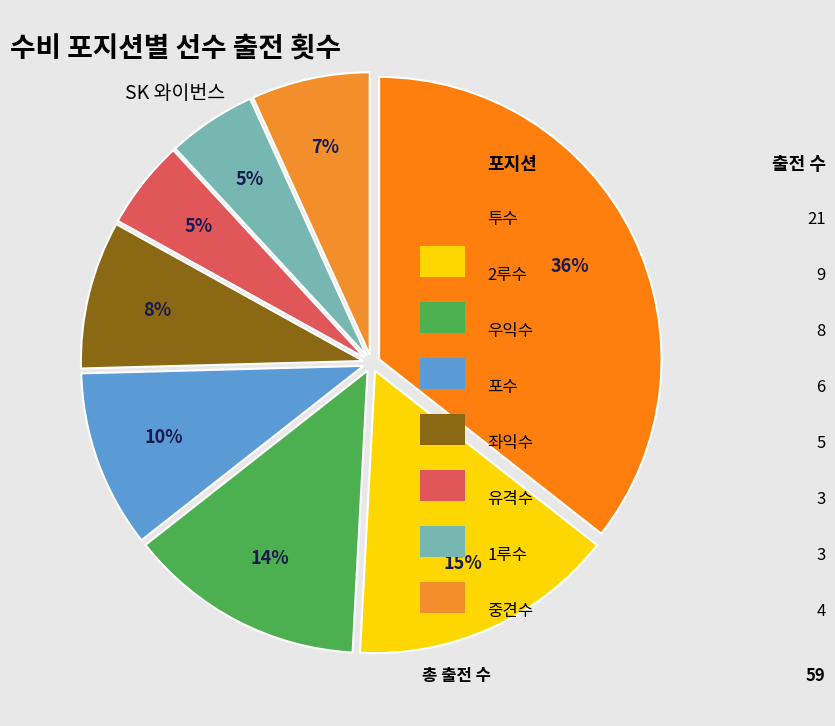

How many segments does this pie chart have?

8